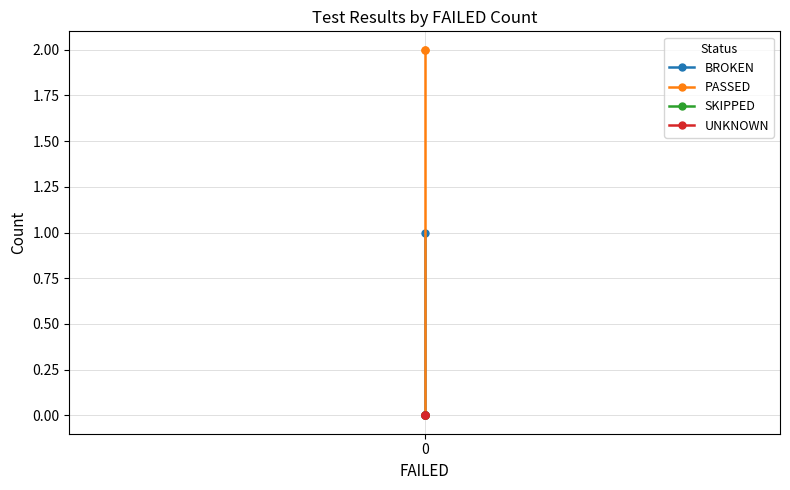

What is the sum of all PASSED values?

4